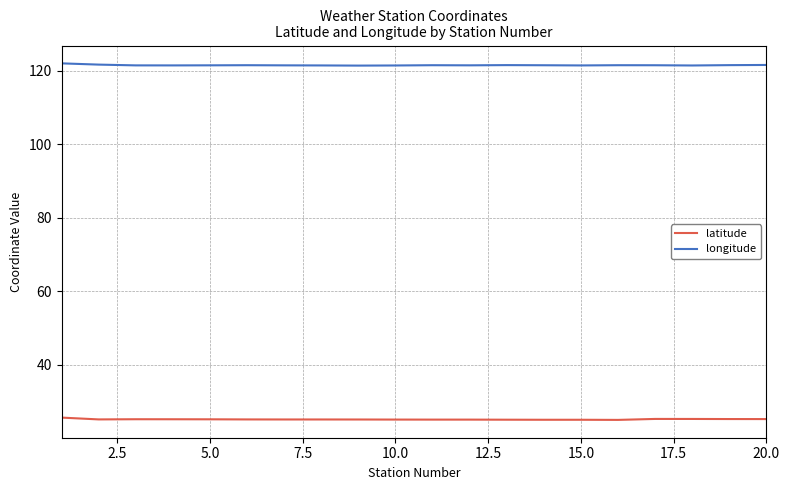

List the series in order of their peak value, lowest first.

latitude, longitude